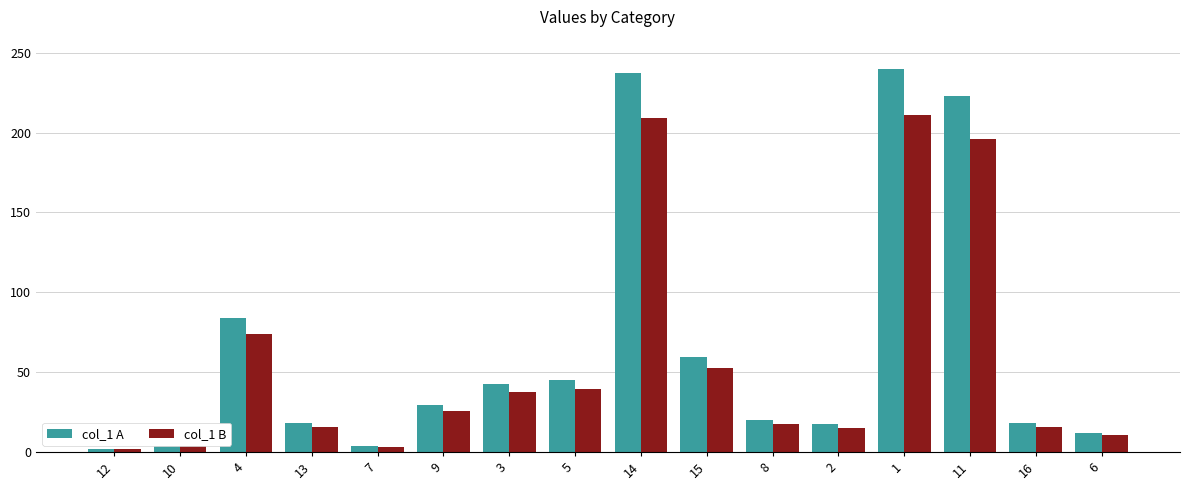

At how many categories does at least one series exceed 109?

3